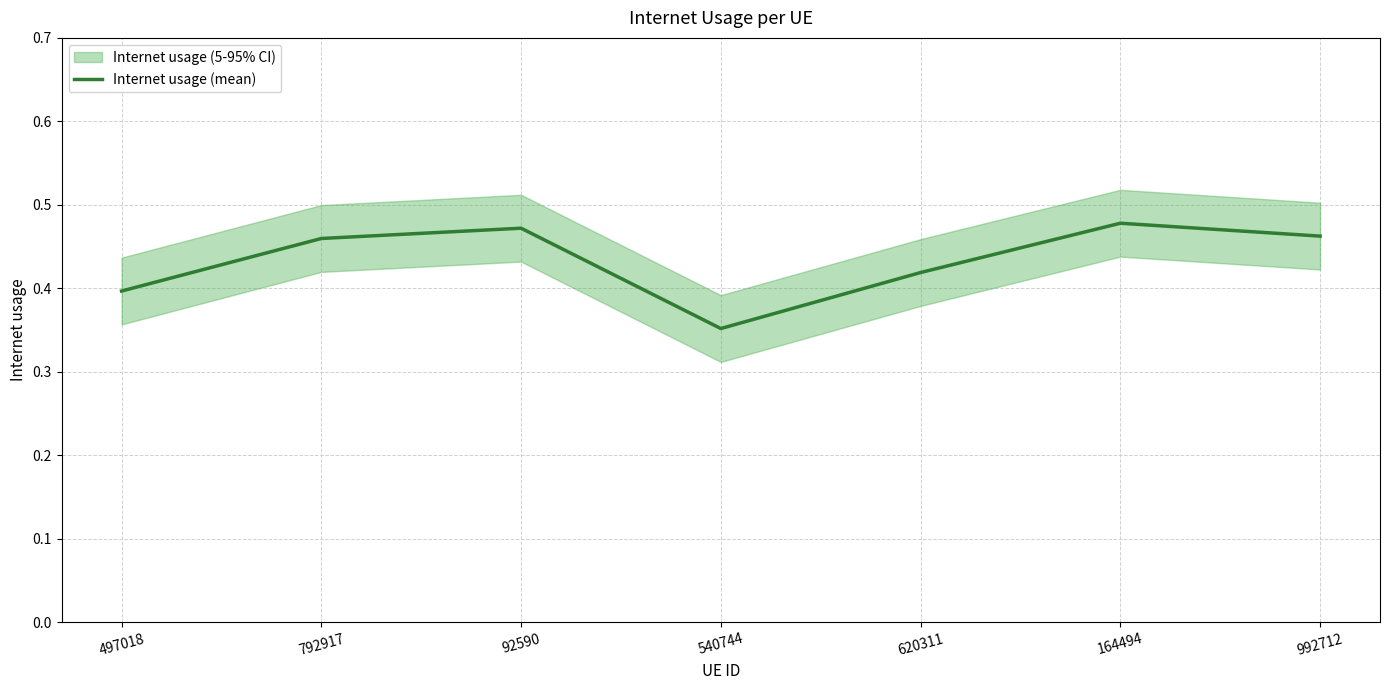

What is the label of the 3rd point from the left?

92590